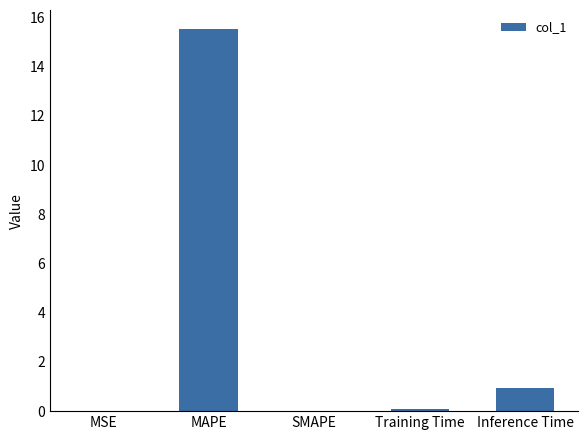

What value does the data have at MAPE?

15.5